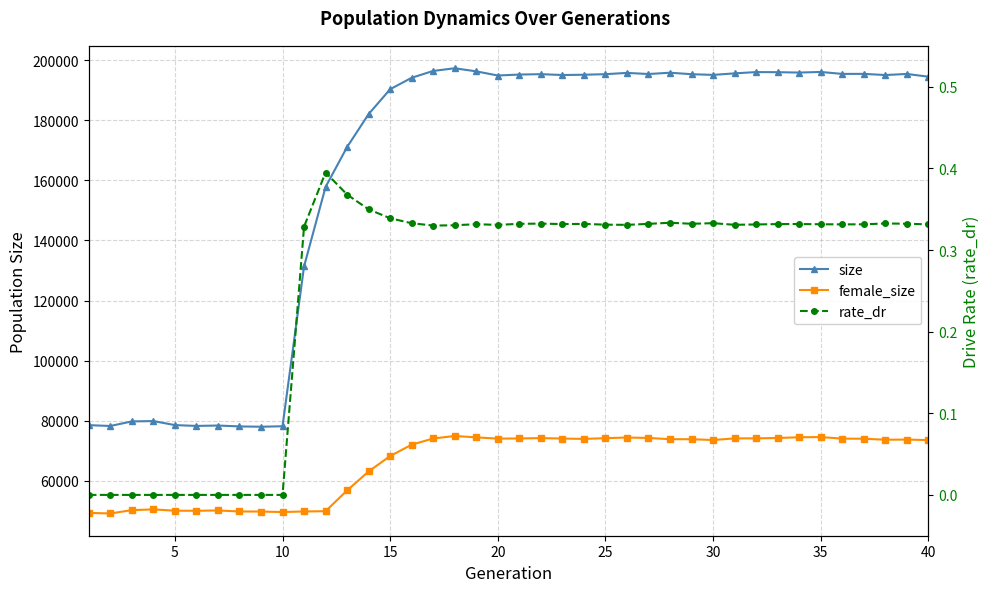

What is the average value of the rate_dr series?

0.3